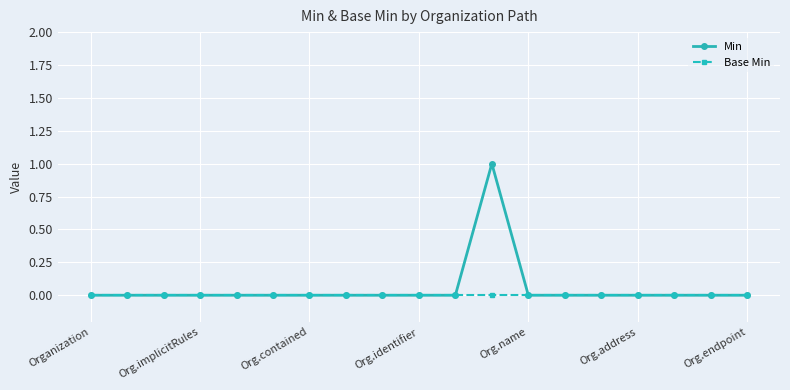

Which series has the widest spread of values?

Min